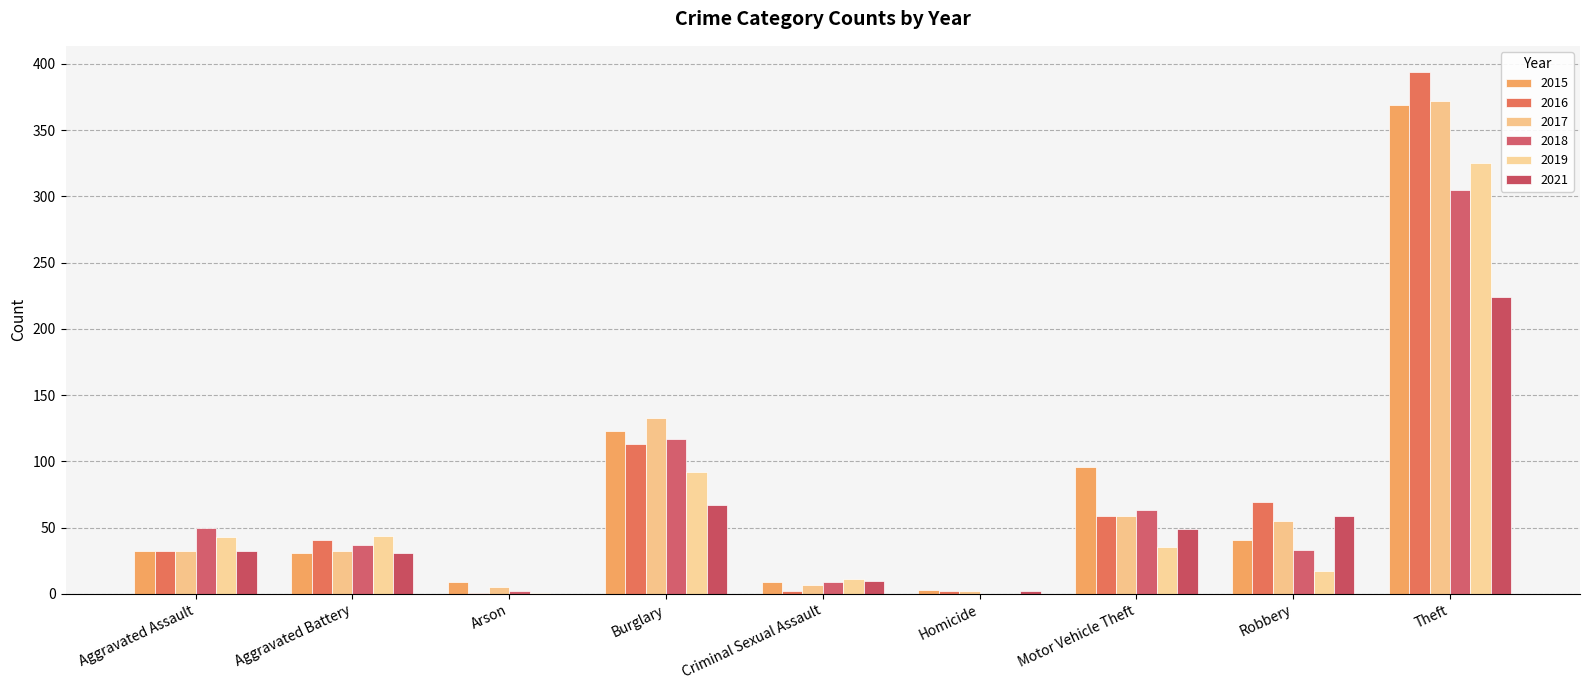

Count the number of categories in the chart.

9